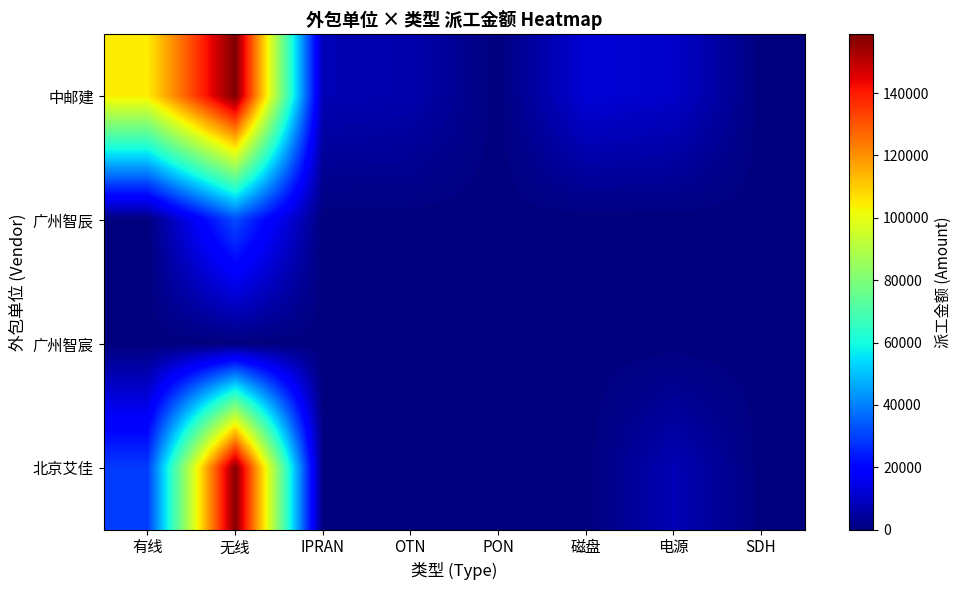

What is the greatest value displayed?

158854.6